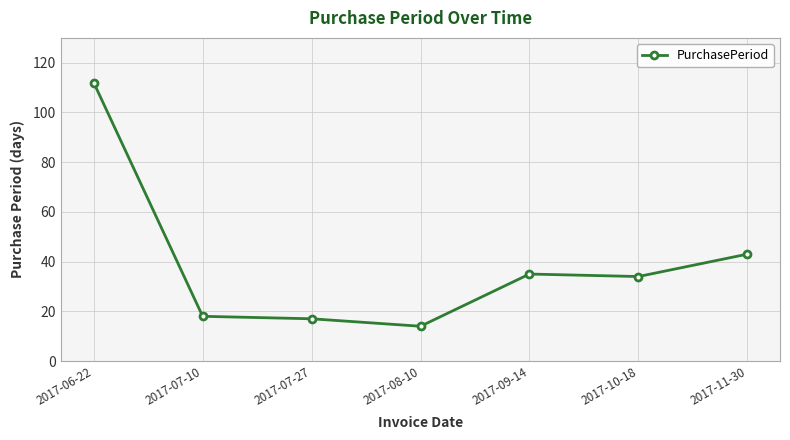

At which category does the chart reach its peak across all series?

2017-06-22